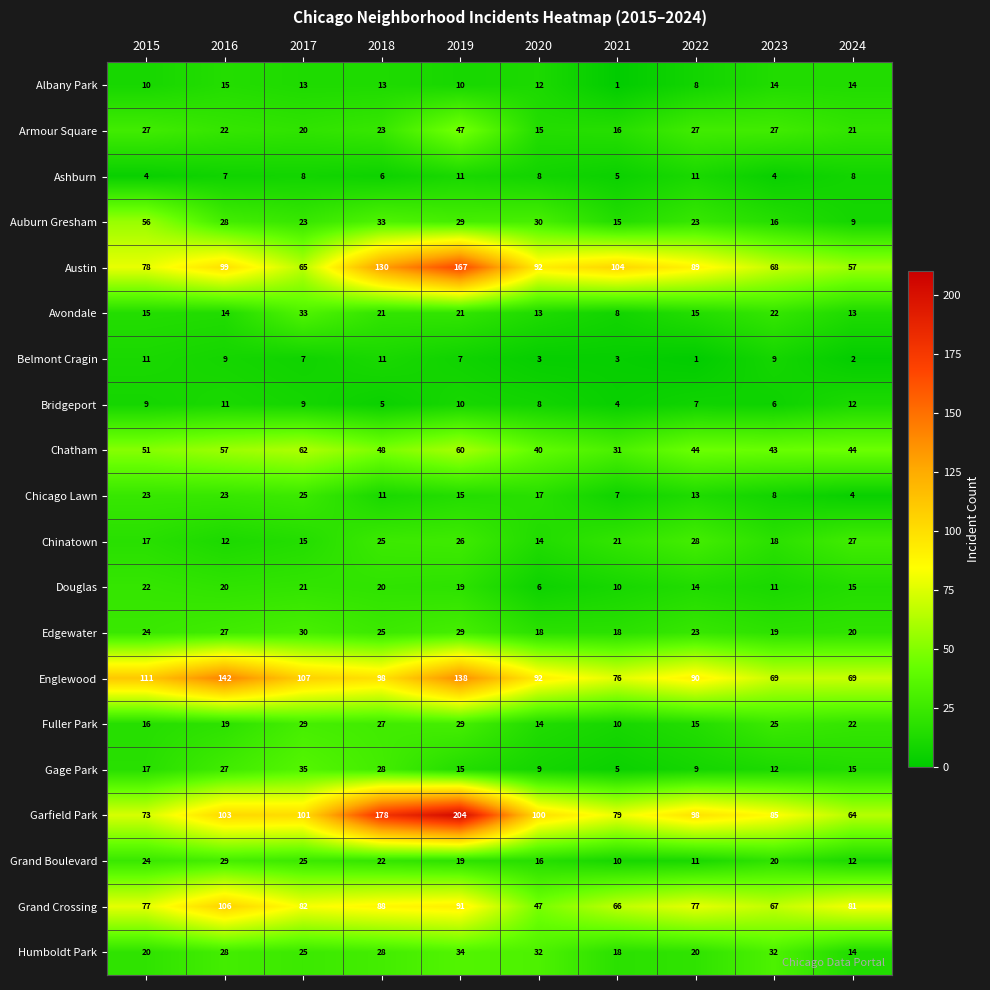

Which series has the largest total across all categories?

Garfield Park